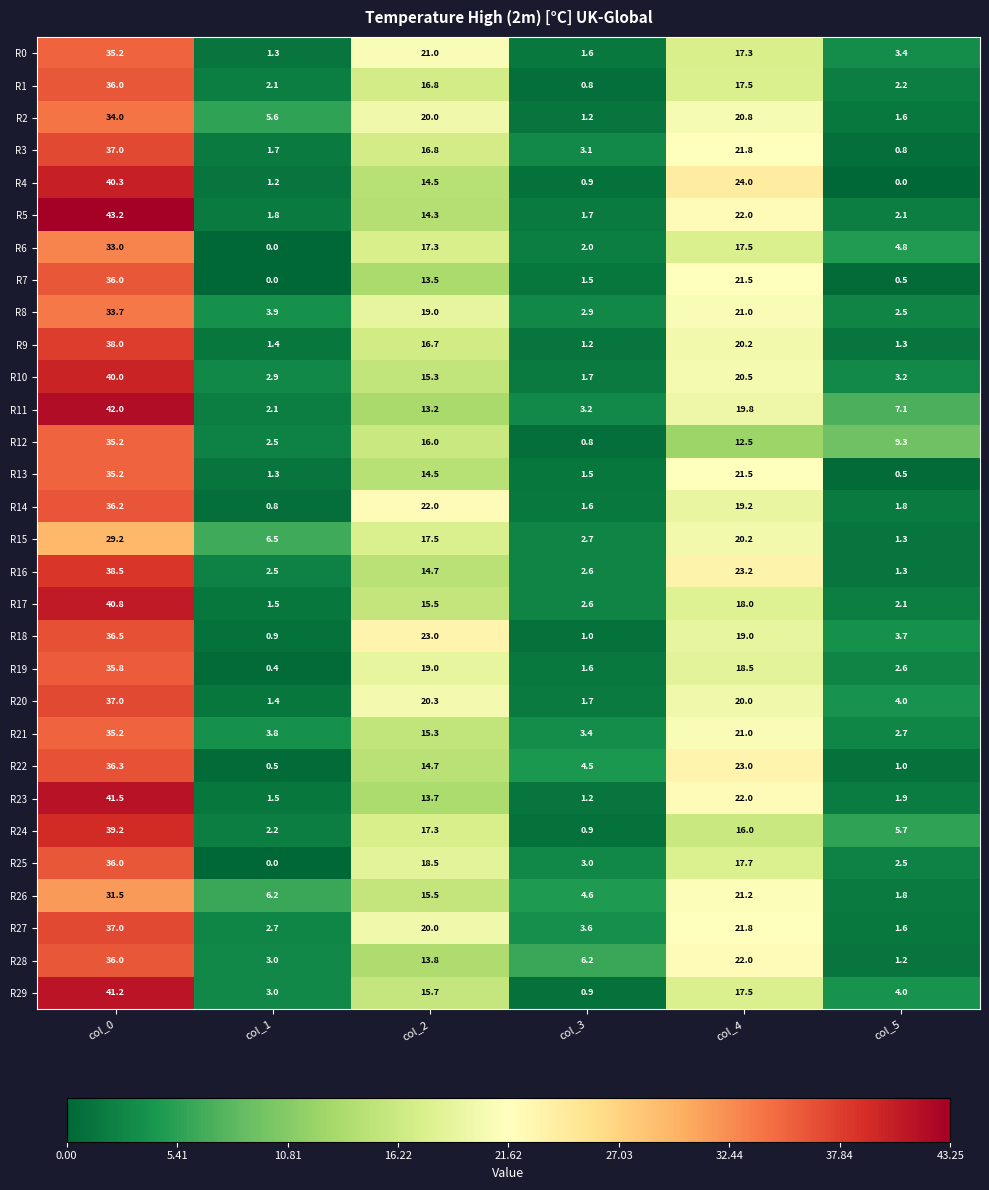

At how many categories does at least one series exceed 41?

1